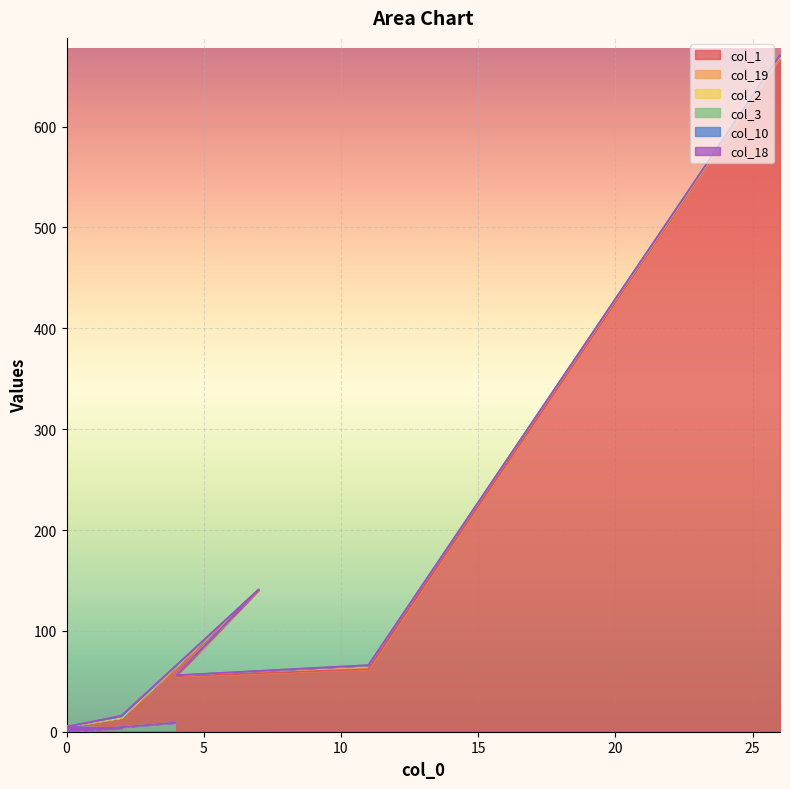

True or false: col_18 and col_2 cross at least once.

False